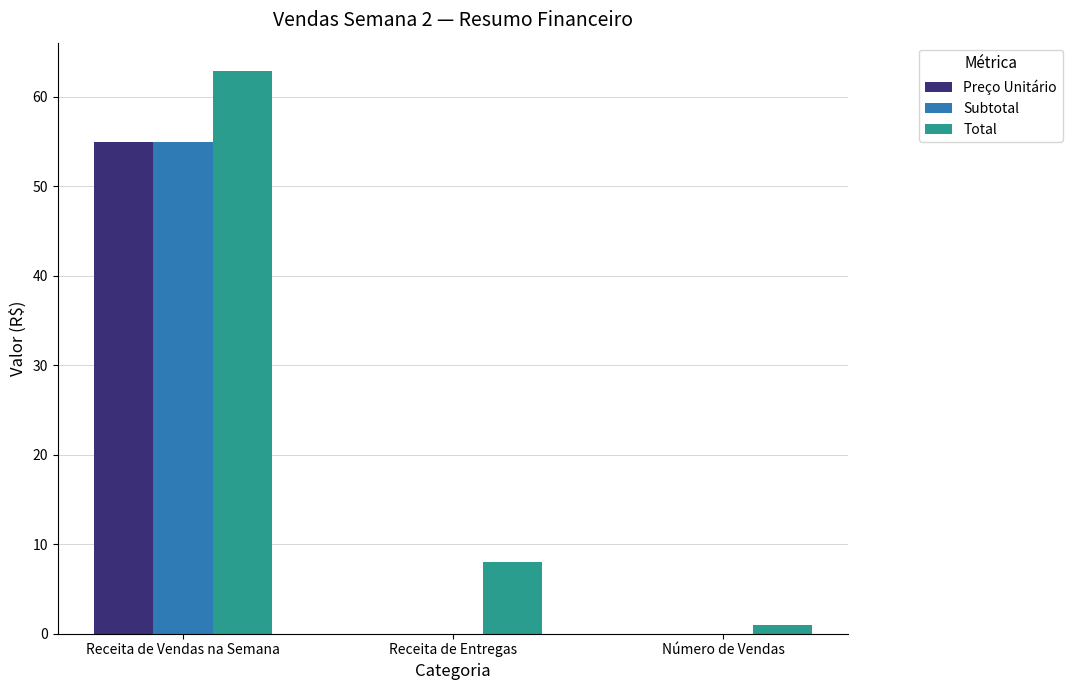

Which series has the widest spread of values?

Total